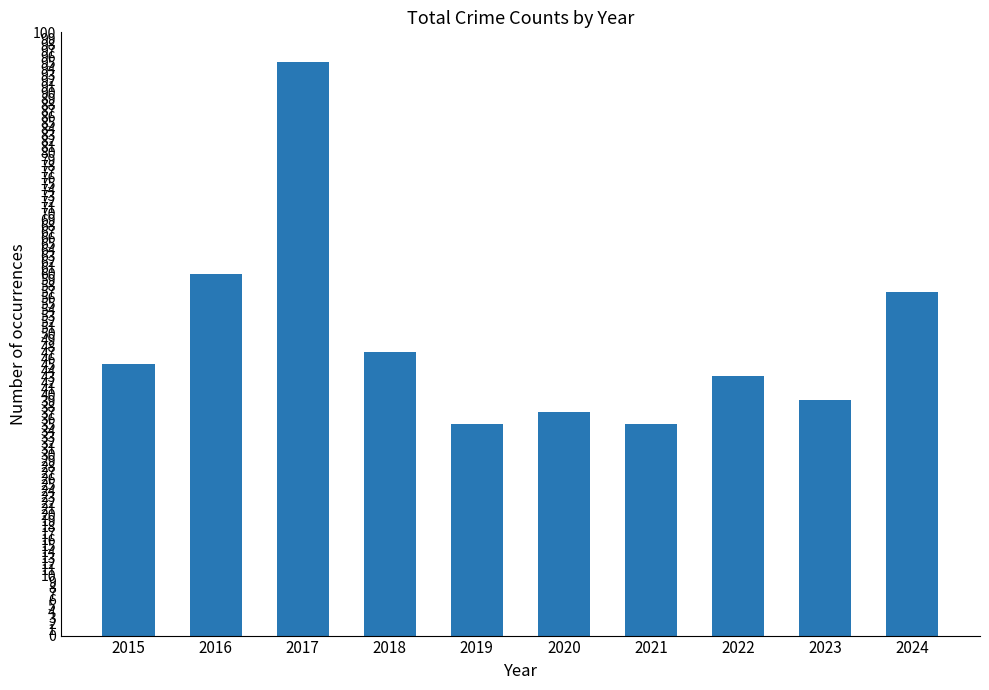

Reading left to right, transcribe all the data shown in this chart.

45	60	95	47	35	37	35	43	39	57